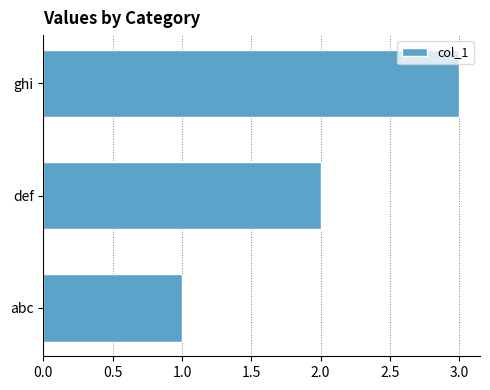

What is the sum of all values?

6